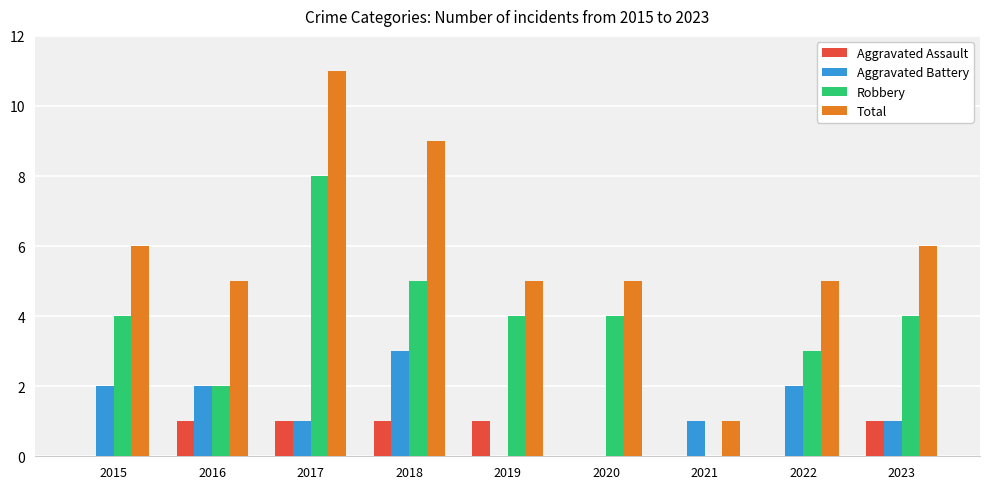

What is the highest value of the Aggravated Battery series?

3